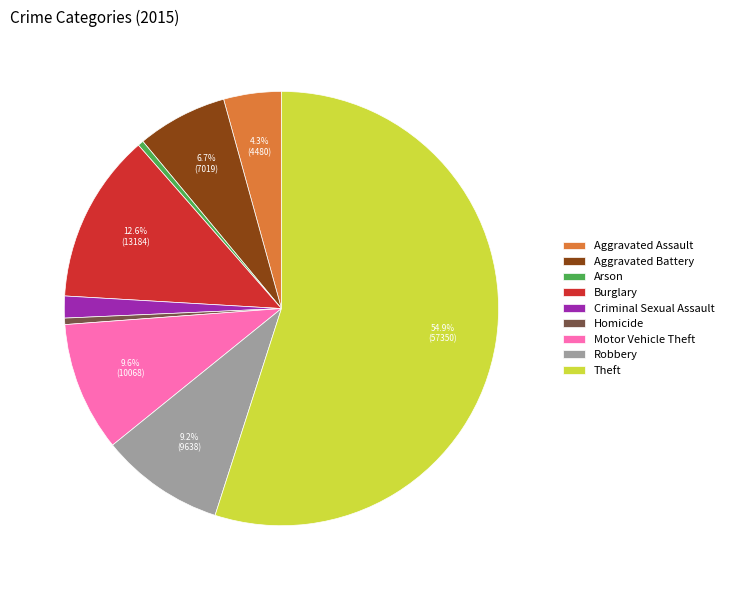

How many segments does this pie chart have?

9